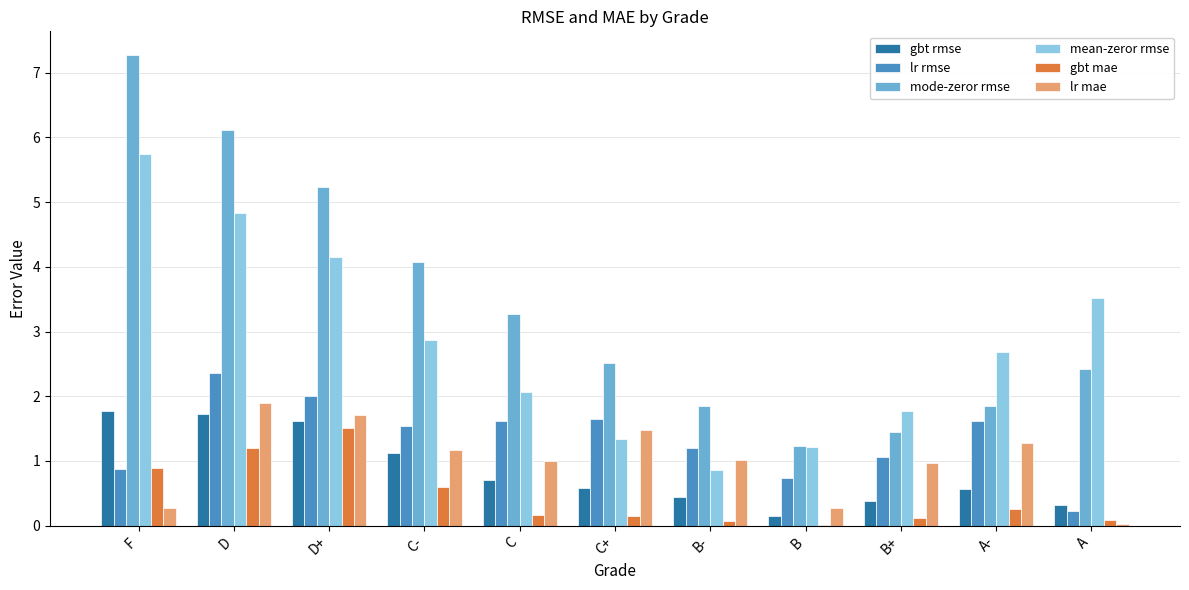

What is the sum of all gbt mae values?

5.1